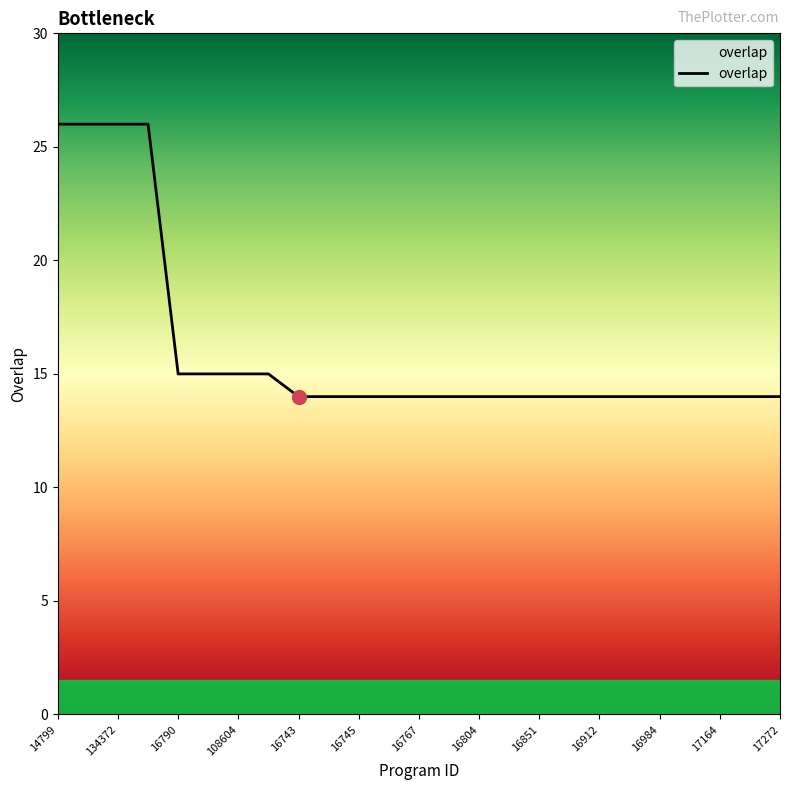

Is this an area chart (filled region under the line)?

No